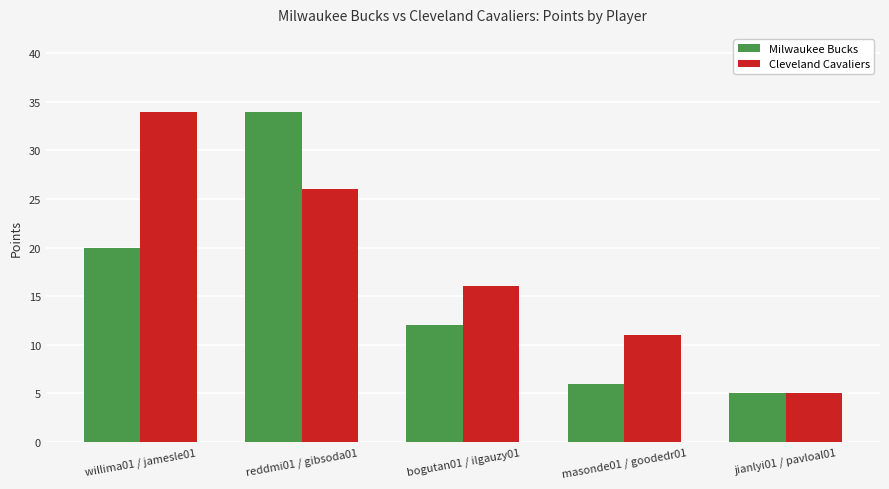

Which category has the lowest value in the Milwaukee Bucks series?

jianlyi01 / pavloal01